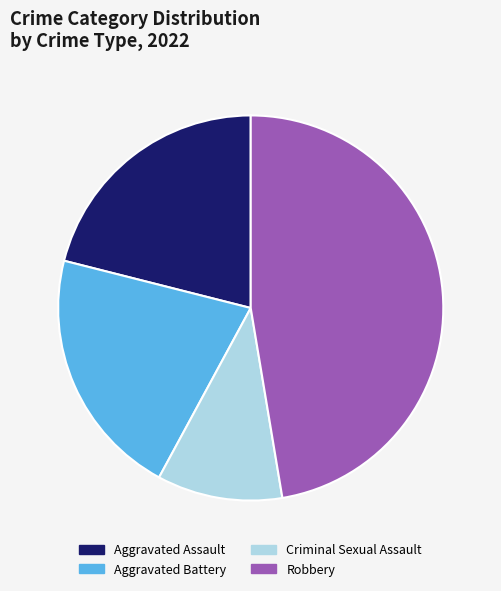

Is there a majority slice in this chart?

No